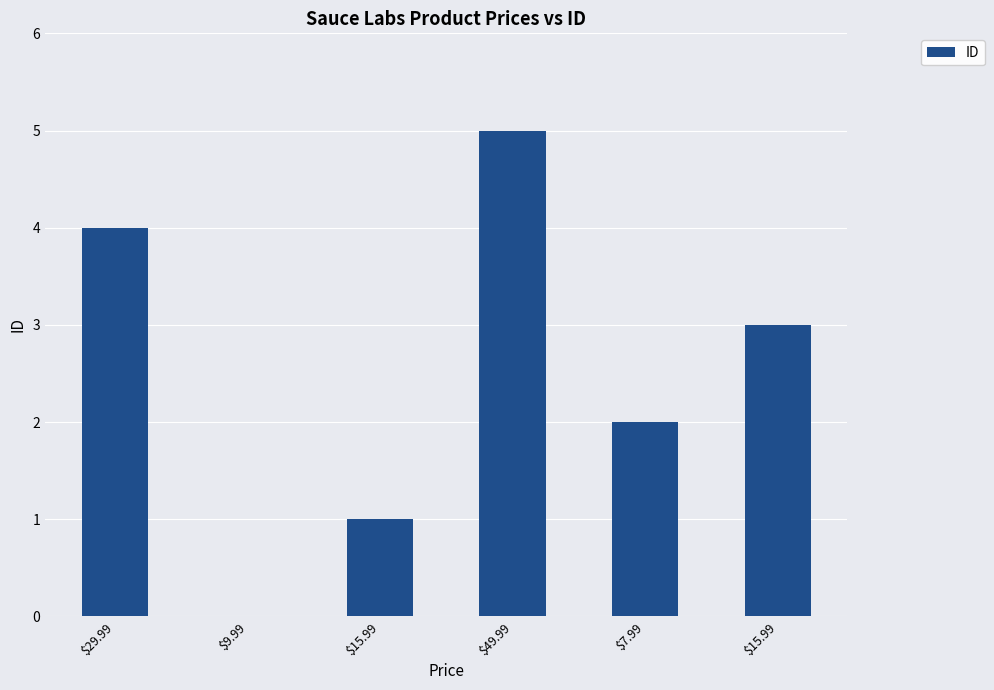

Count the number of data series in this chart.

1